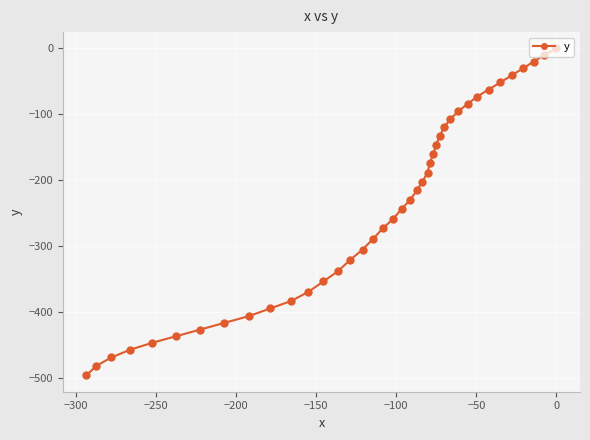

True or false: there are more than 2 points higher than both neighbors.

False